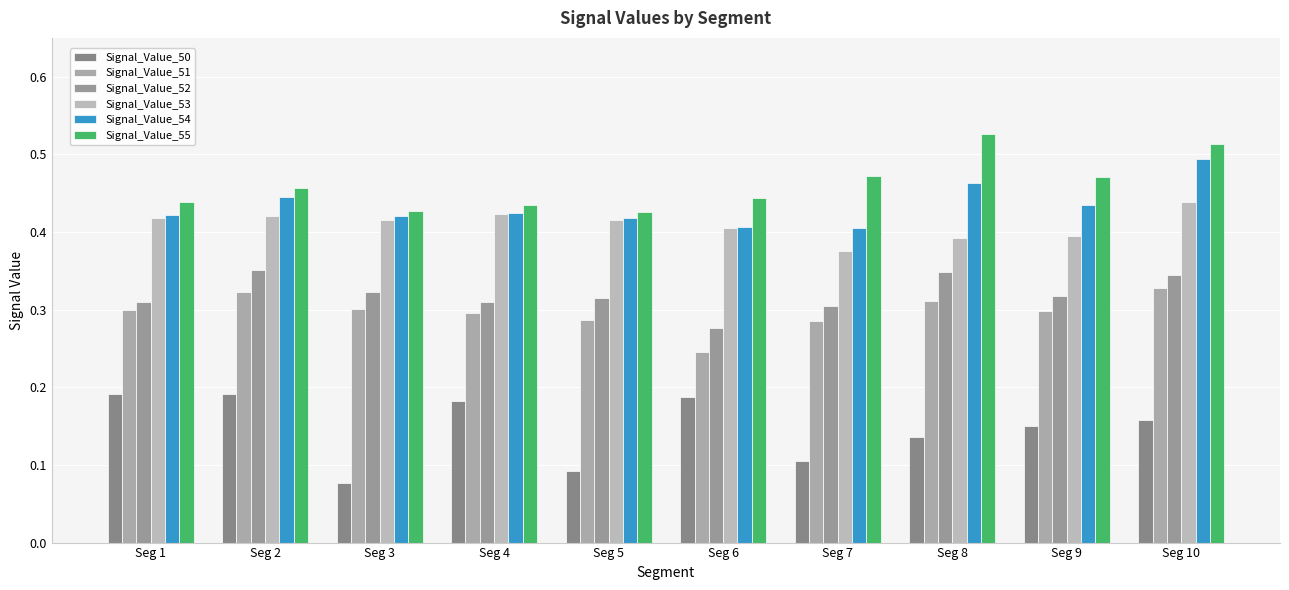

The Signal_Value_53 series shows 0.1 at Seg 7. True or false?

False